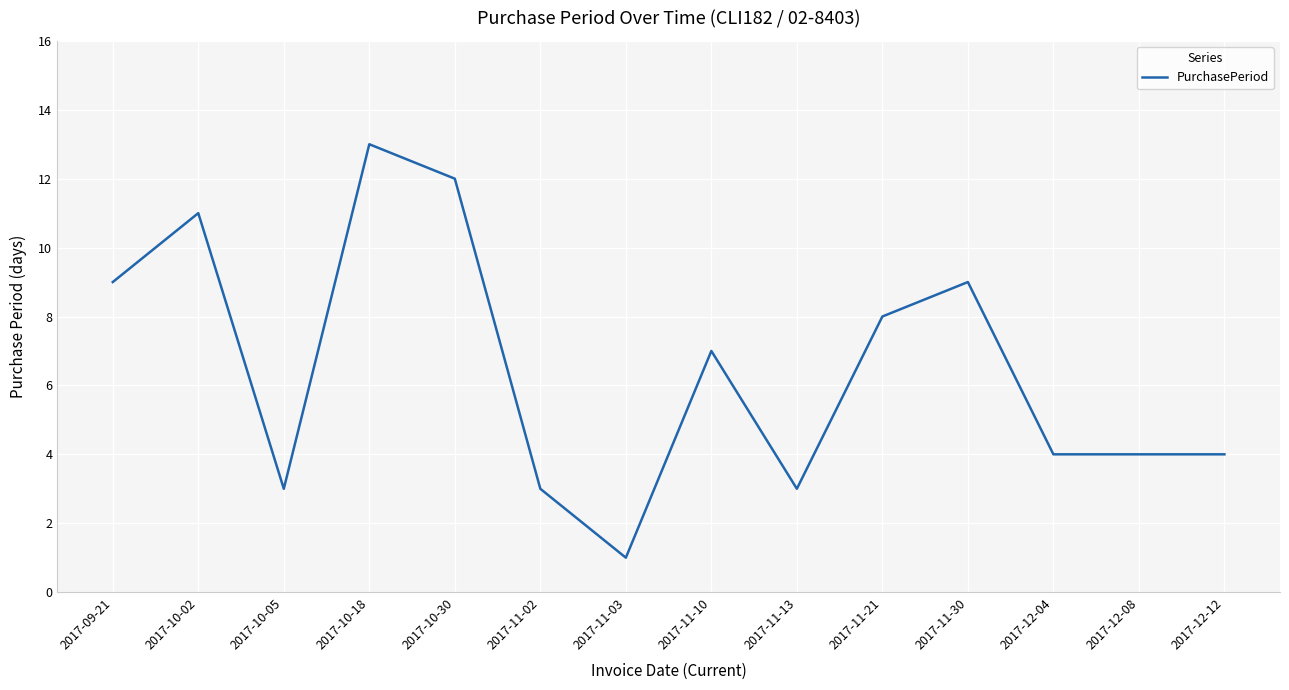

What is the change in value from 2017-11-10 to 2017-12-08?

-3